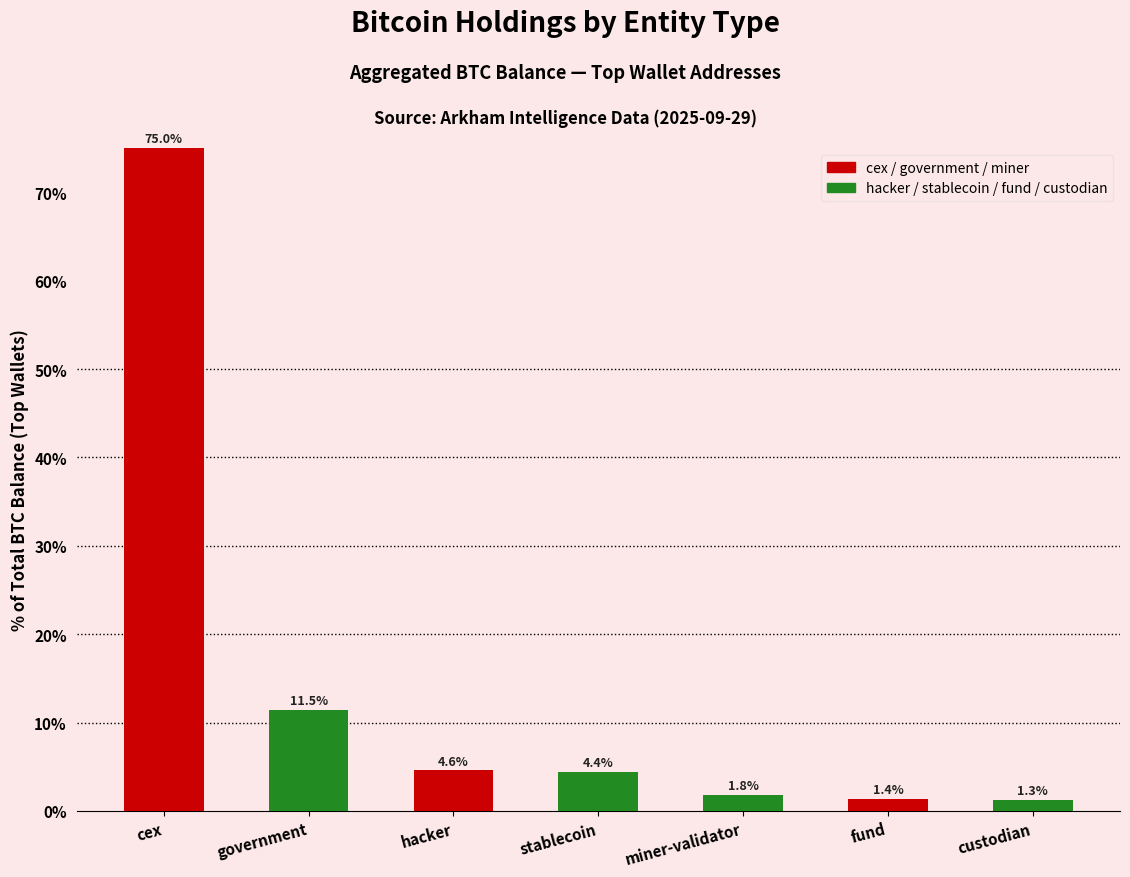

Between cex and fund, which is larger?

cex